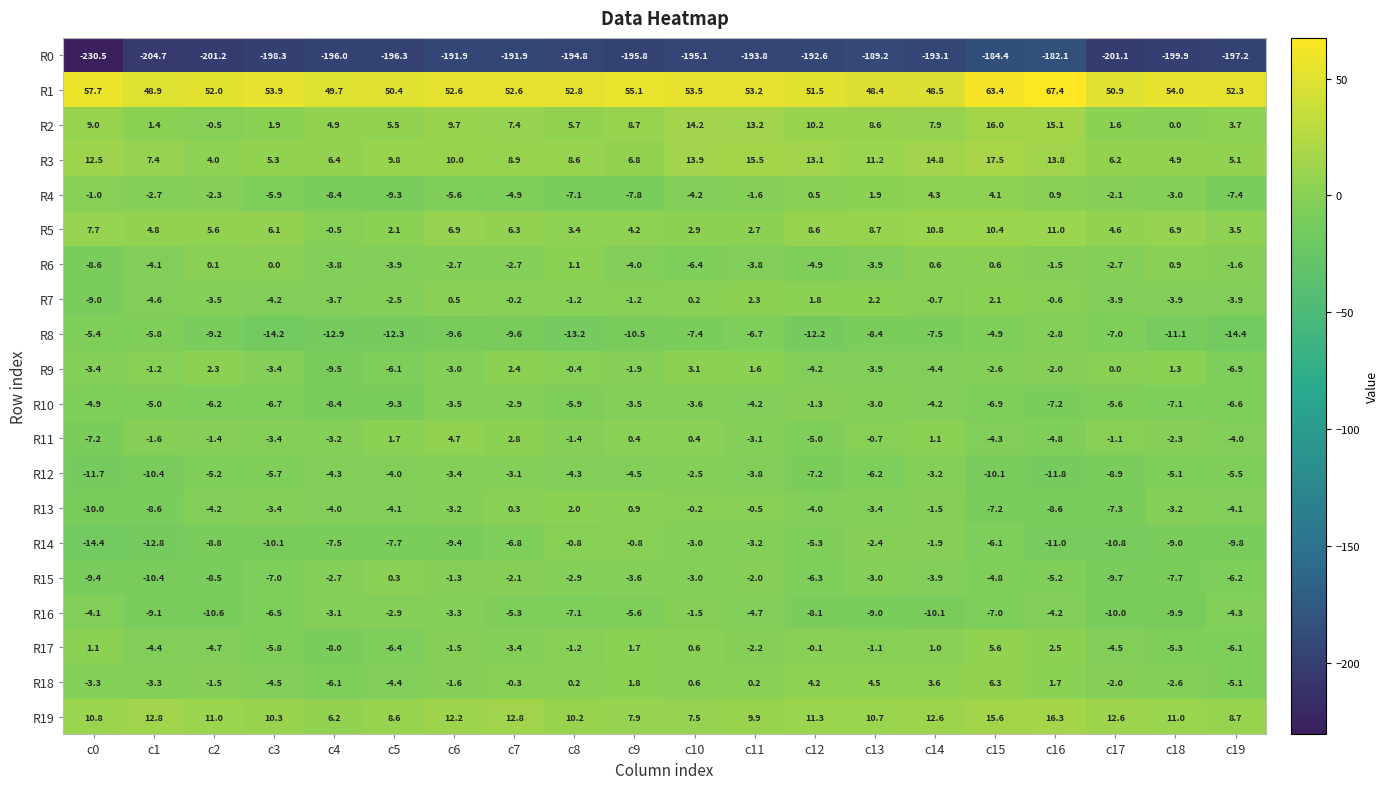

Count the number of categories in the chart.

20